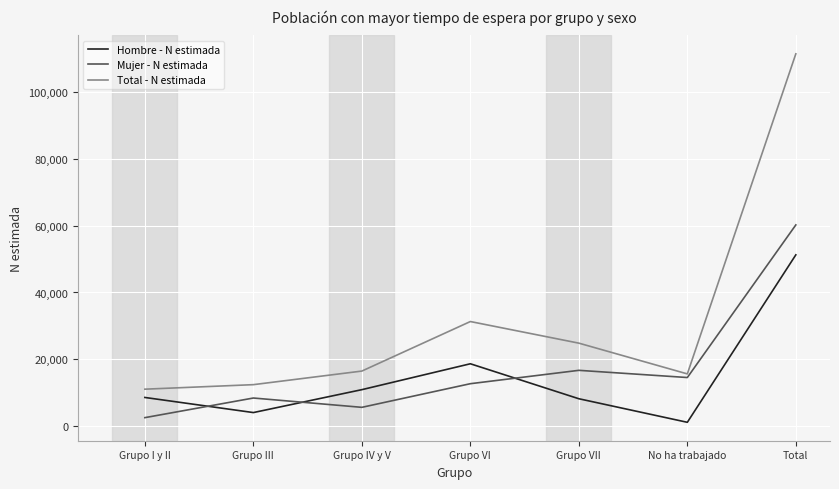

At which label is Hombre - N estimada closest to 26183?

Grupo VI